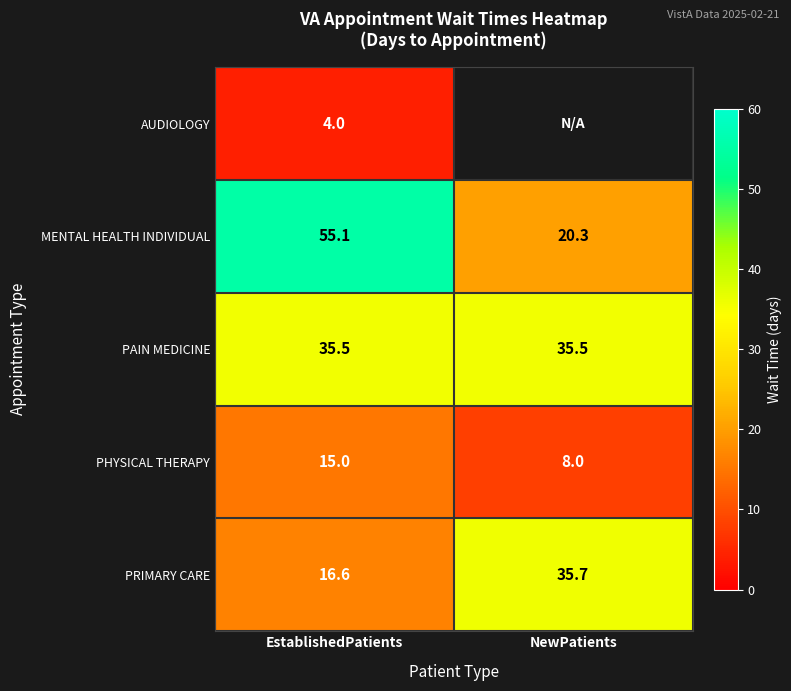

Rank the series at EstablishedPatients from lowest to highest value.

AUDIOLOGY, PHYSICAL THERAPY, PRIMARY CARE, PAIN MEDICINE, MENTAL HEALTH INDIVIDUAL